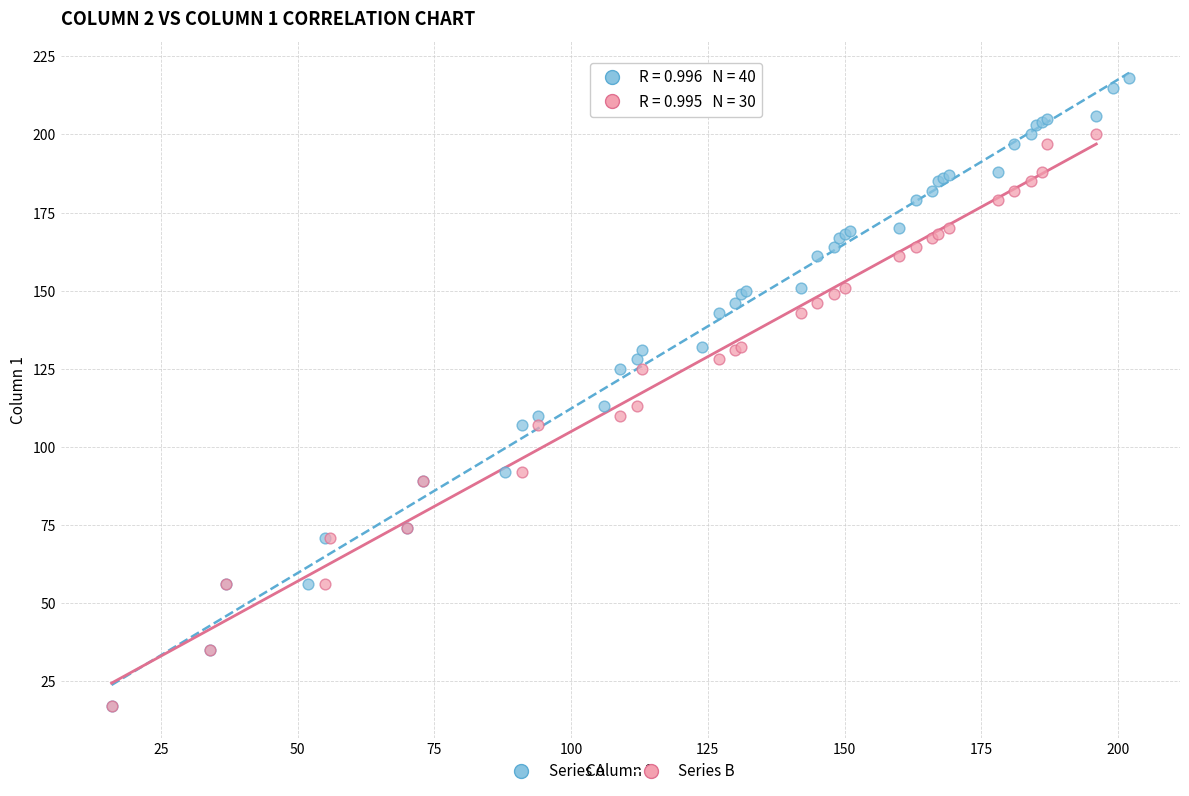

Which series has the largest Y range (max minus min)?

Series A